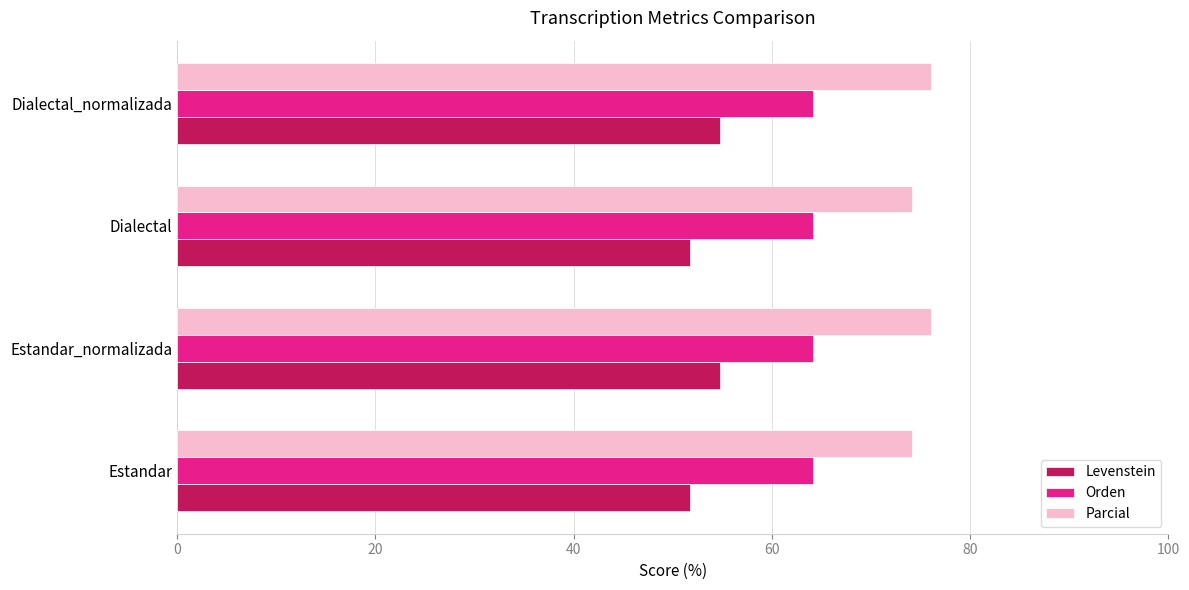

What is the minimum value for Parcial?

74.1